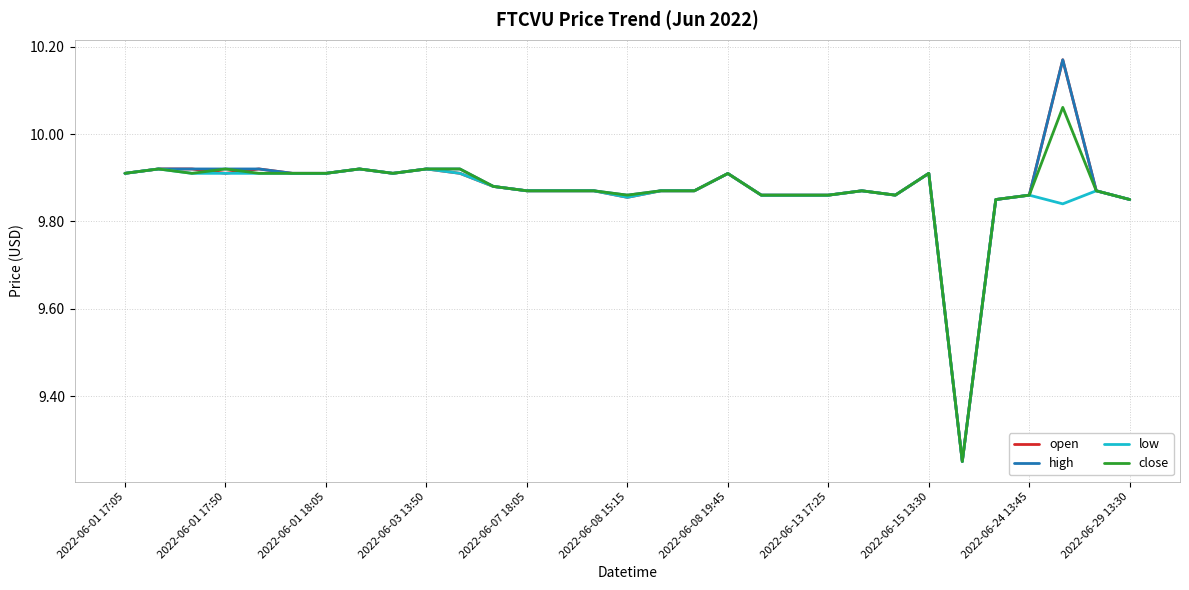

Is this an area chart (filled region under the line)?

No